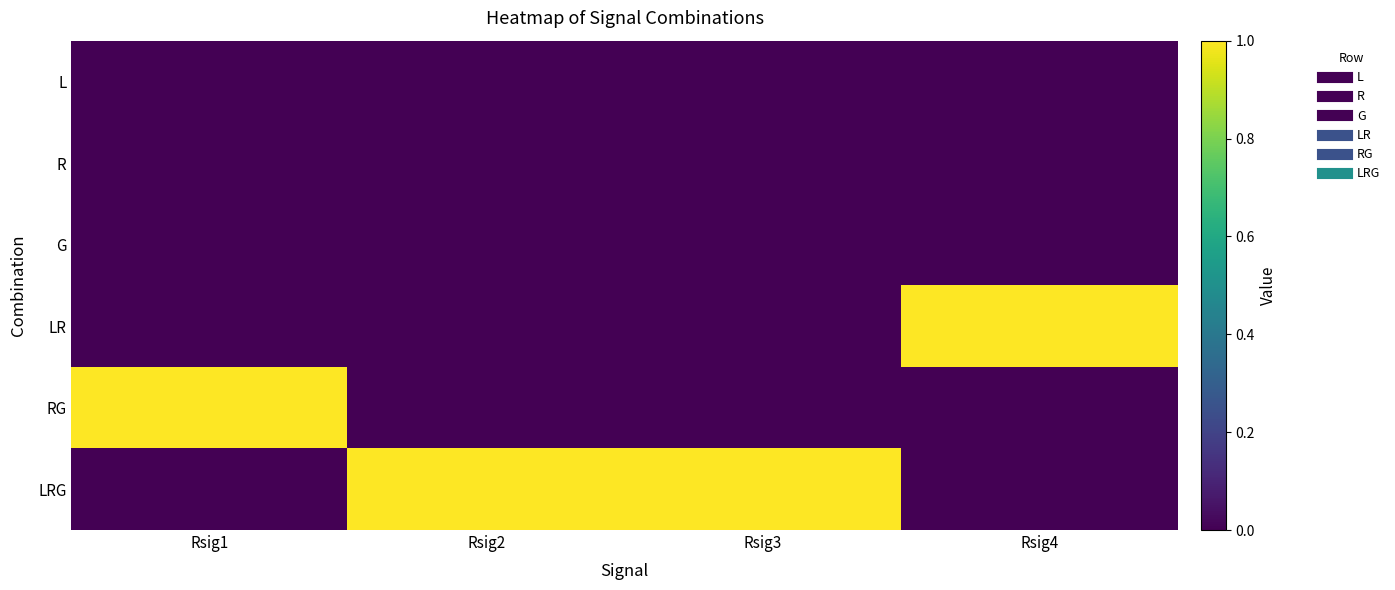

Which label corresponds to the smallest value in the chart?

Rsig1